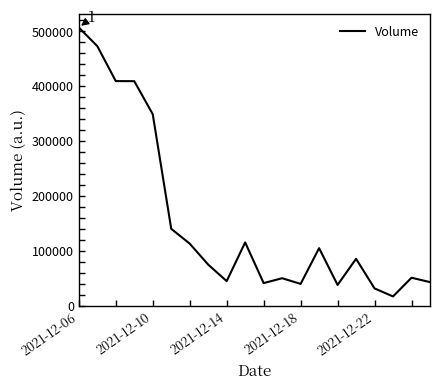

What is the smallest value displayed?

17104